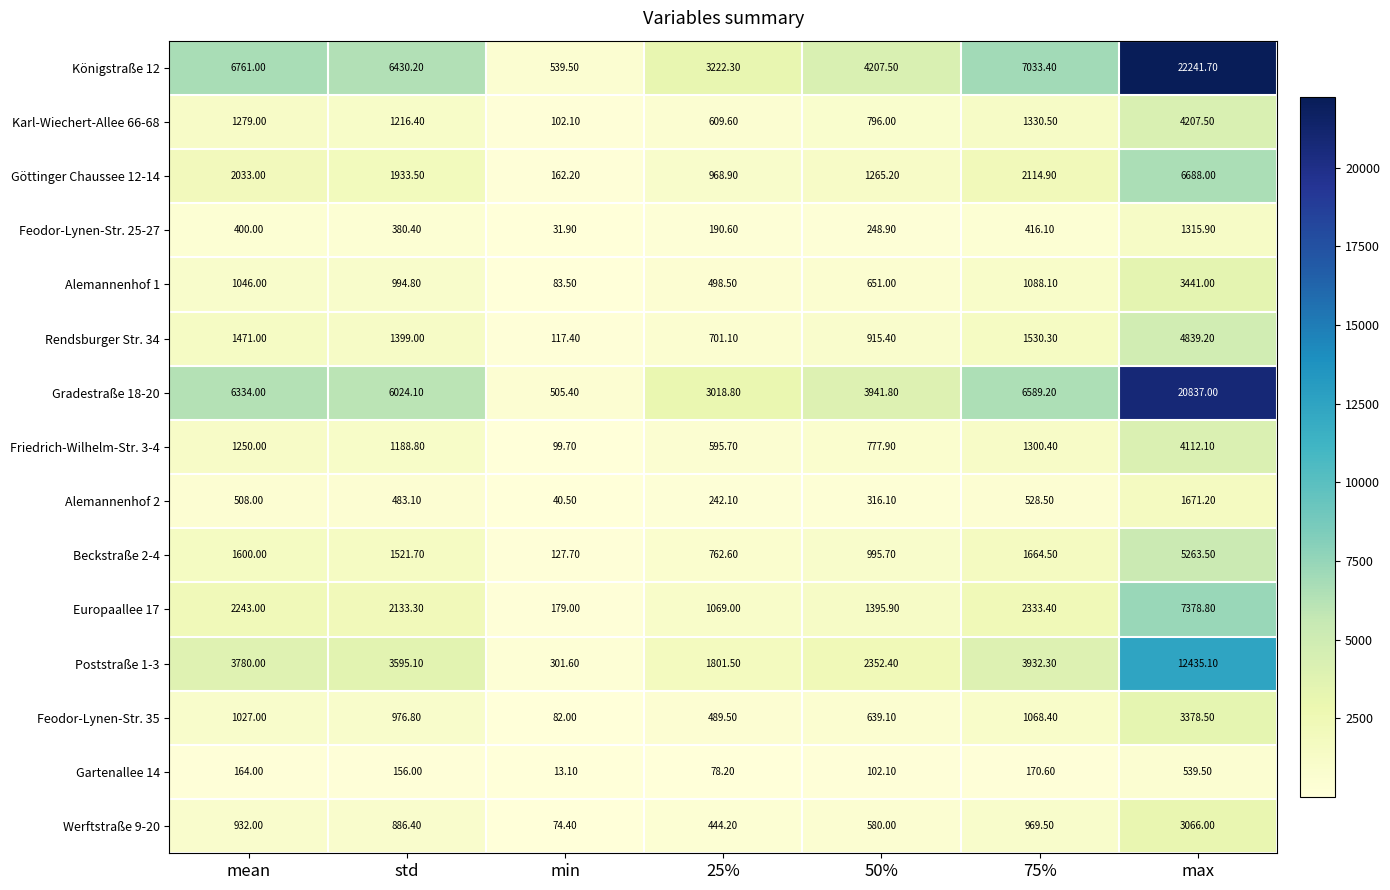

At which label does Werftstraße 9-20 reach its peak?

max